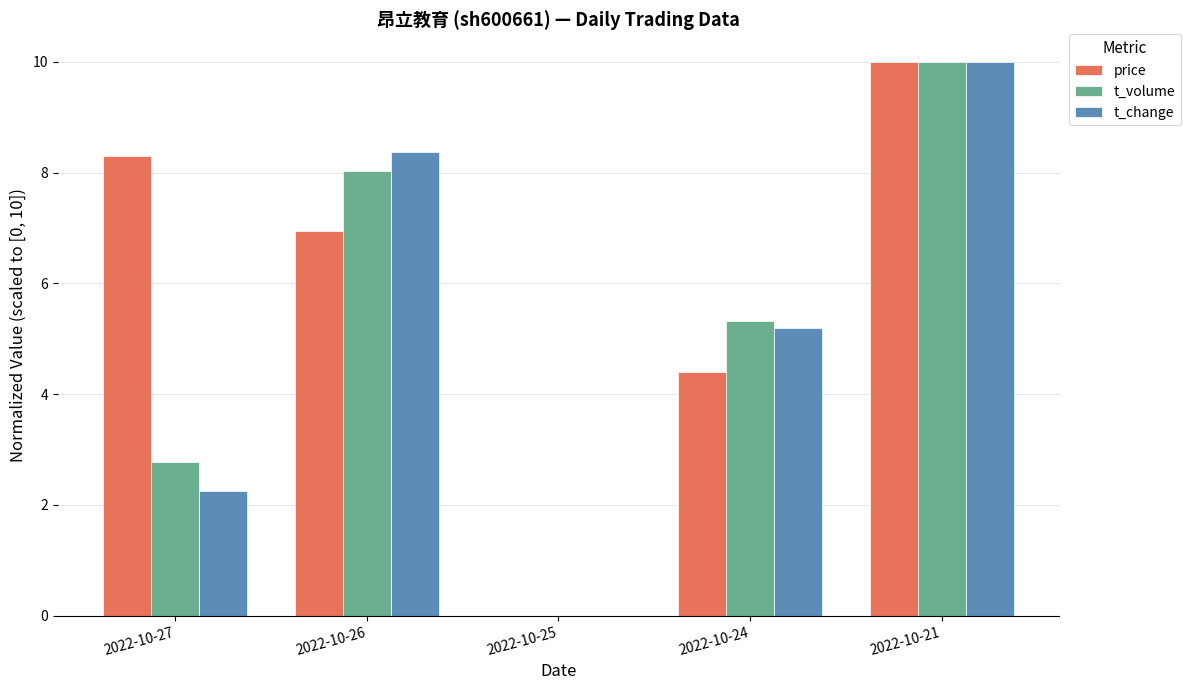

How many categories are shown in the chart?

5